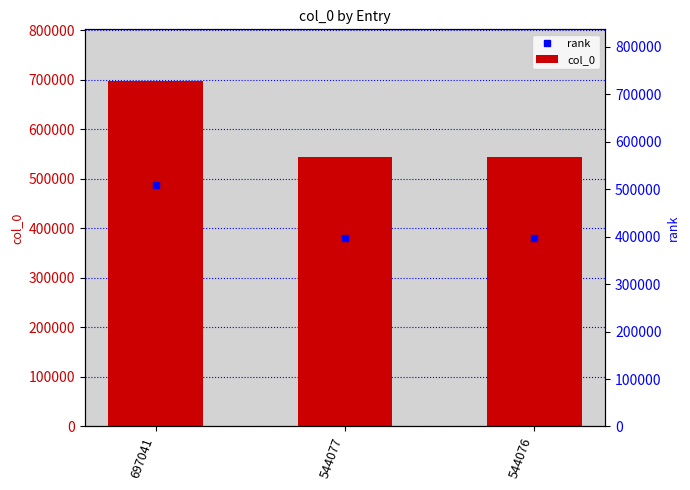

Rank the categories by rank value from lowest to highest.

544076, 544077, 697041